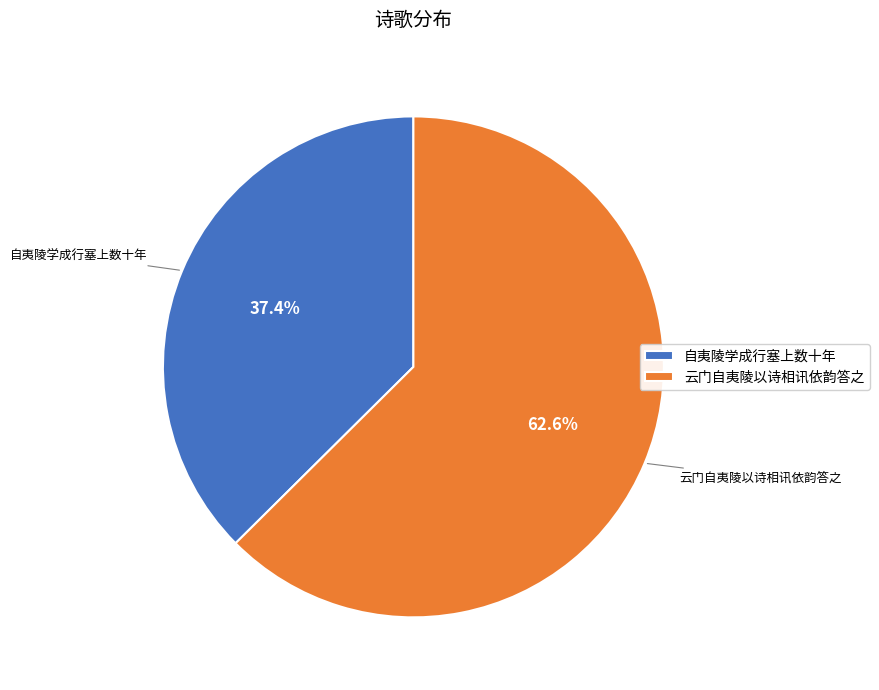

Combined, do 自夷陵学成行塞上数十年 and 云门自夷陵以诗相讯依韵答之 account for over 50%?

Yes